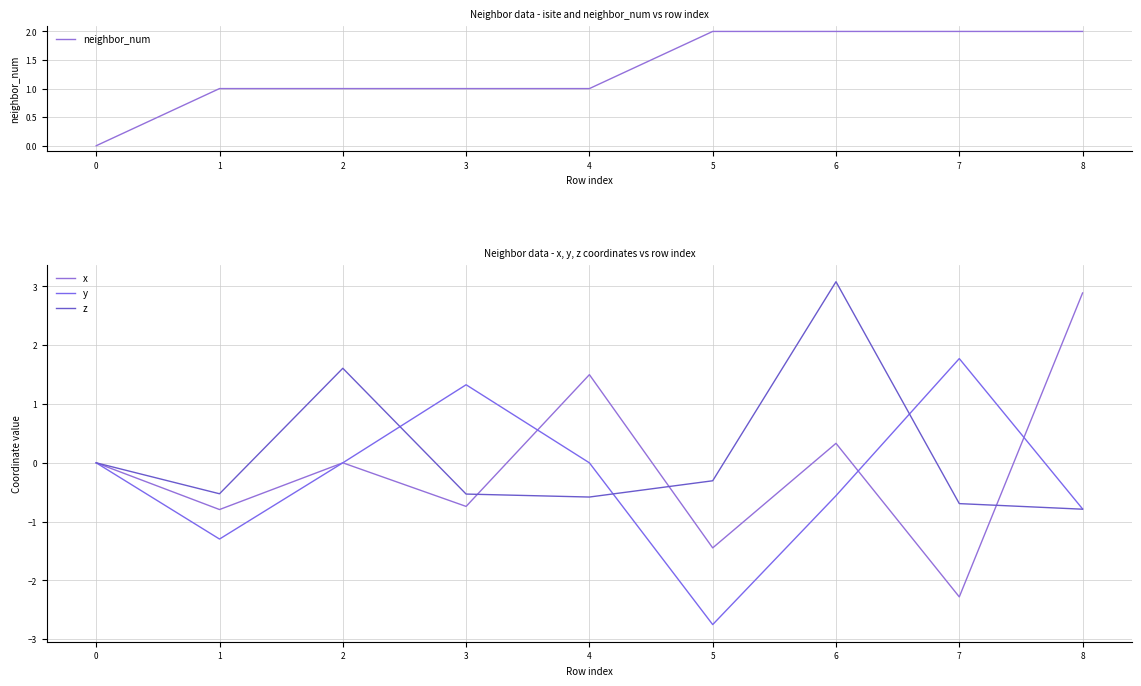

What is the difference between the maximum and second lowest values in the neighbor_num series?

1